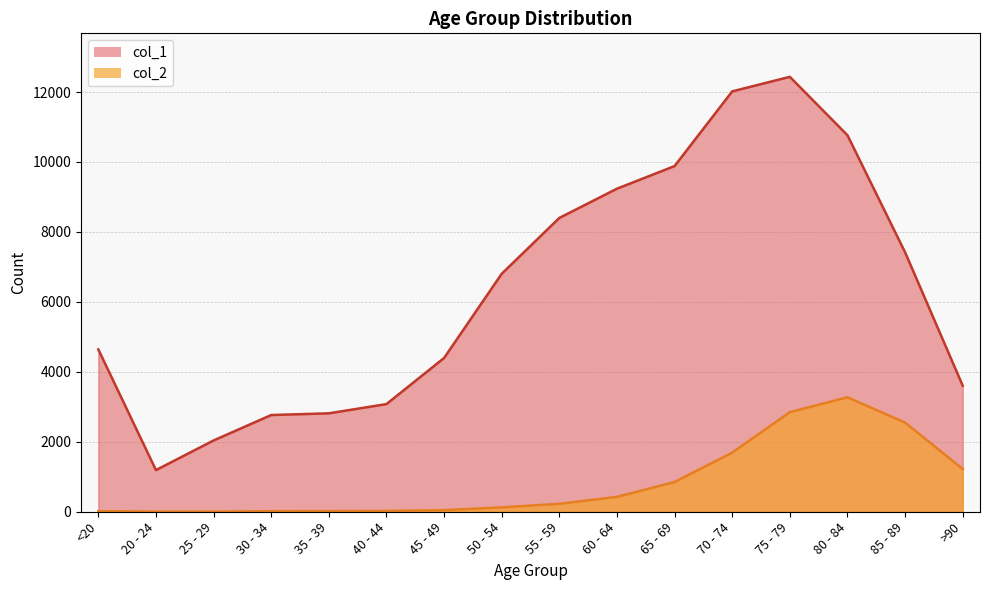

At how many categories does at least one series exceed 11426?

2